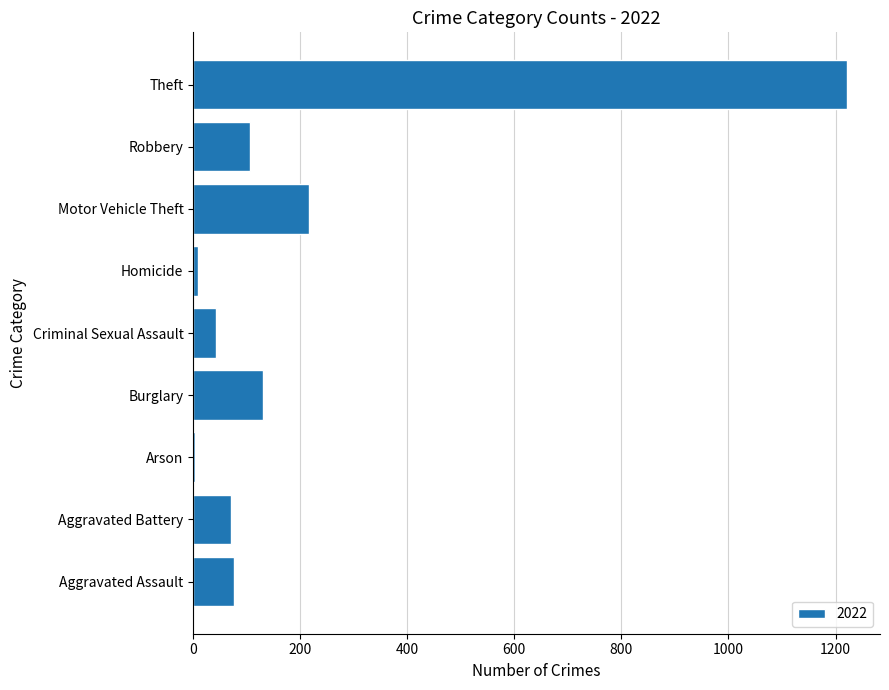

Which category has the highest value across all series?

Theft